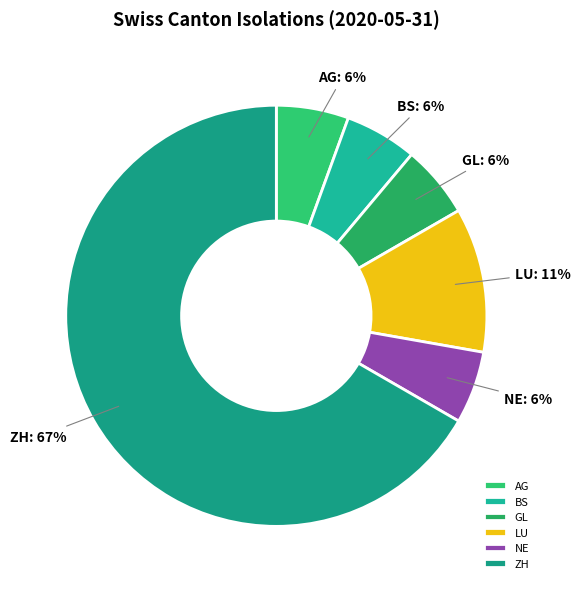

Combined, do GL and NE account for over 50%?

No